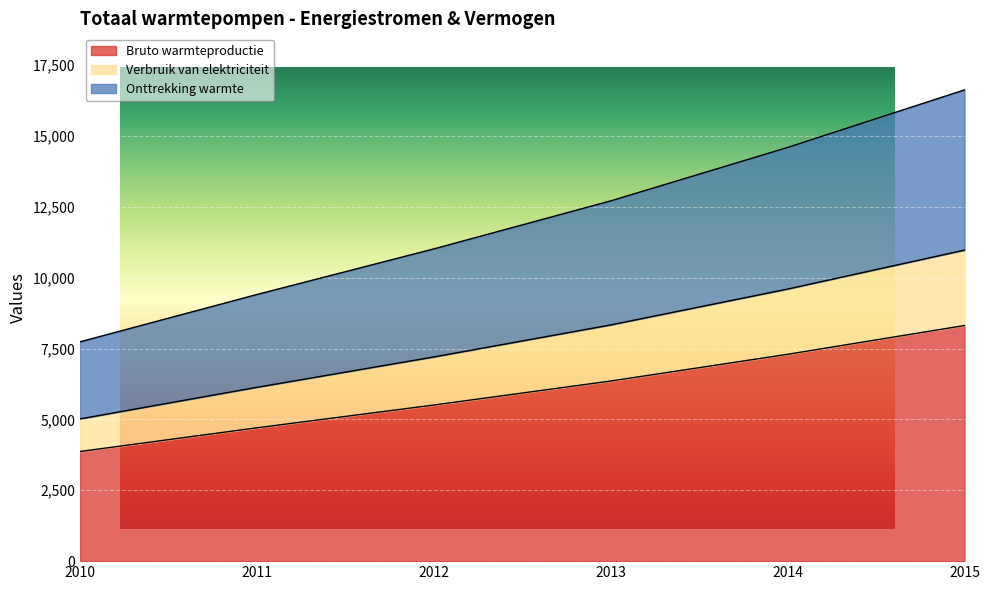

Is it true that Opgesteld aan het einde van het jaar equals 11017 at 2012?

True